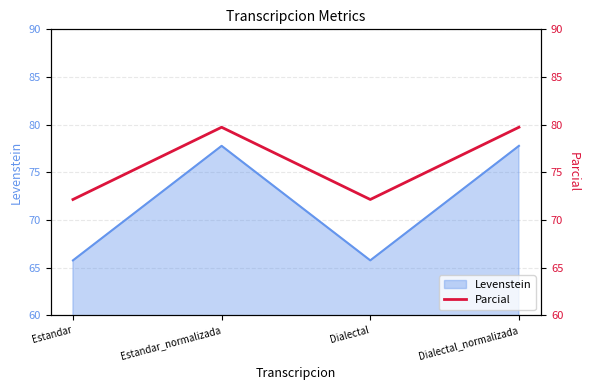

At which category does Levenstein reach its first local valley?

Dialectal